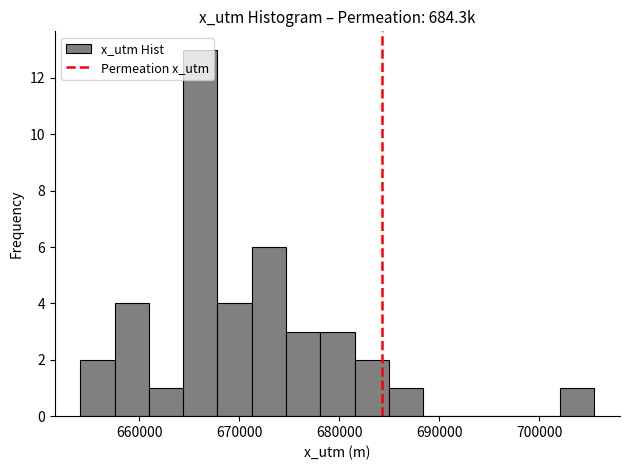

Around what value on the x-axis is the tallest bar? Give the approximate position of its centre, as read against the axis.

666000